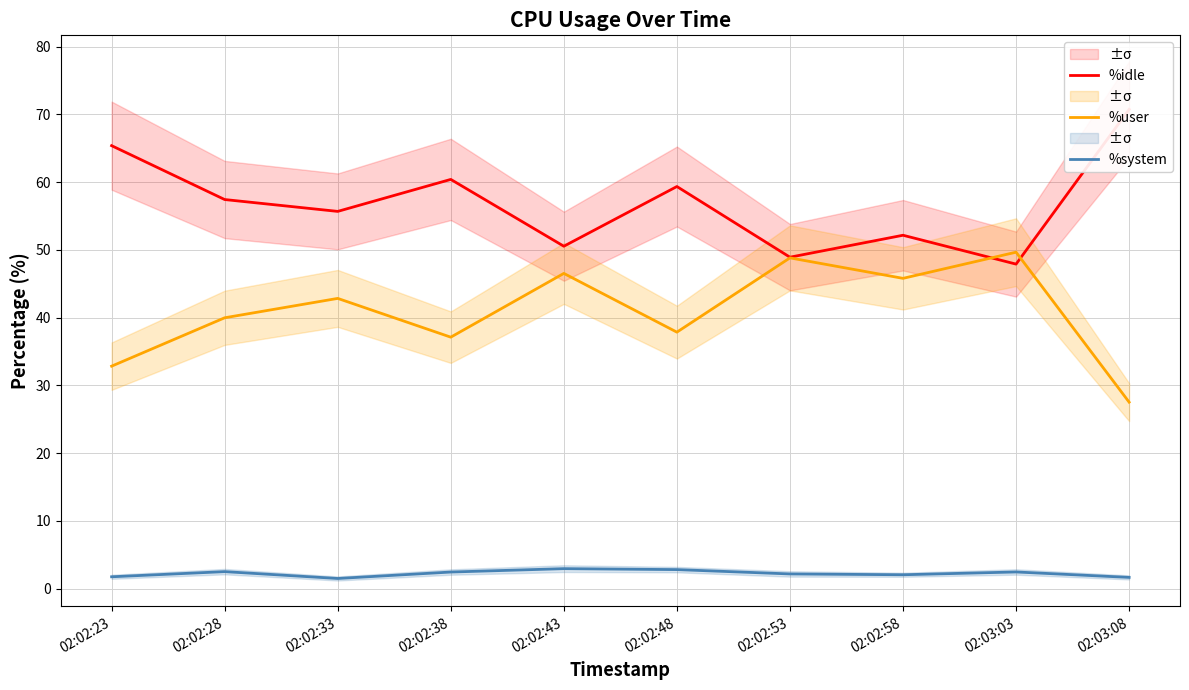

Reading left to right, list all the values displayed in this chart.

%idle: 65.4	57.4	55.7	60.4	50.5	59.3	48.9	52.1	47.9	70.7
%user: 32.8	40.0	42.8	37.1	46.5	37.9	48.8	45.8	49.6	27.5
%system: 1.8	2.5	1.5	2.5	3.0	2.8	2.2	2.0	2.5	1.7